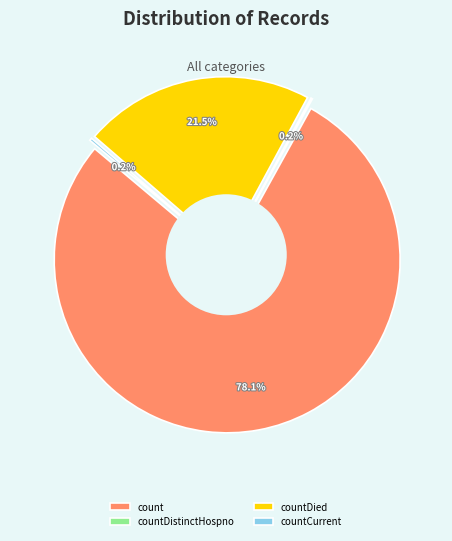

The count slice represents 78% of the pie. True or false?

True